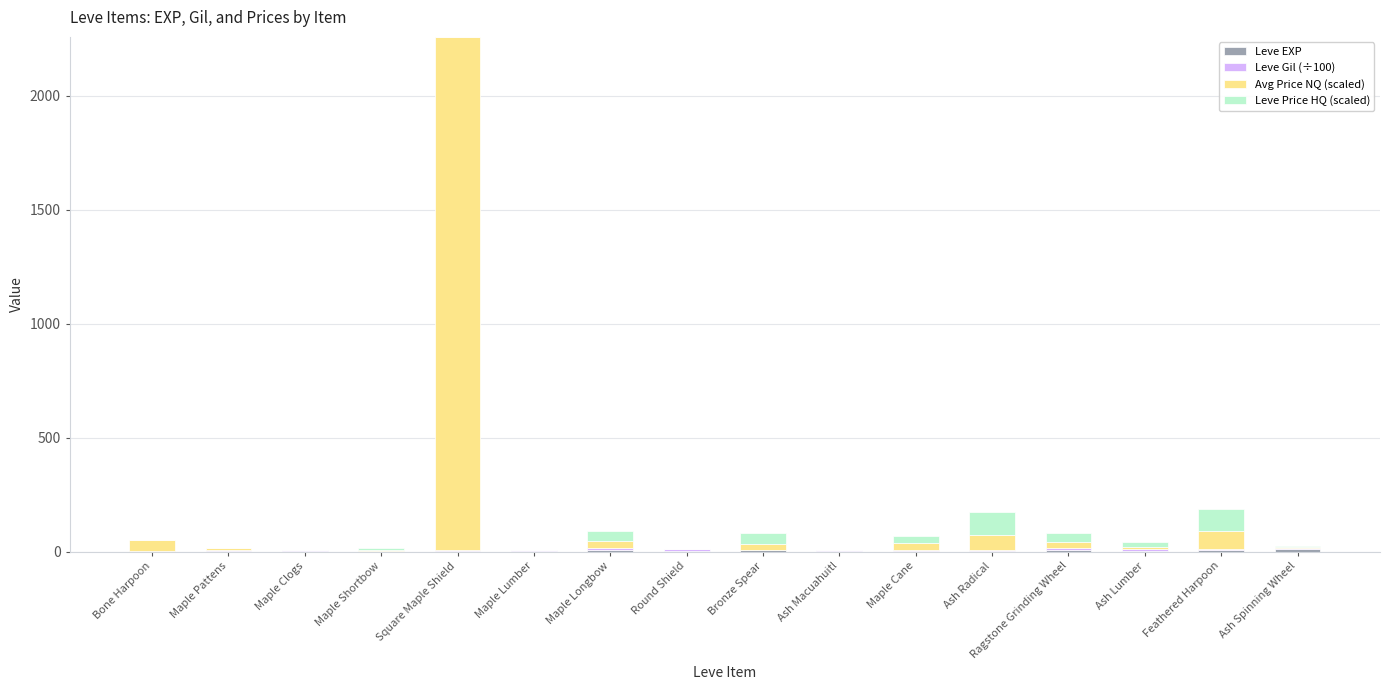

At which category is the sum across all series the highest?

Square Maple Shield